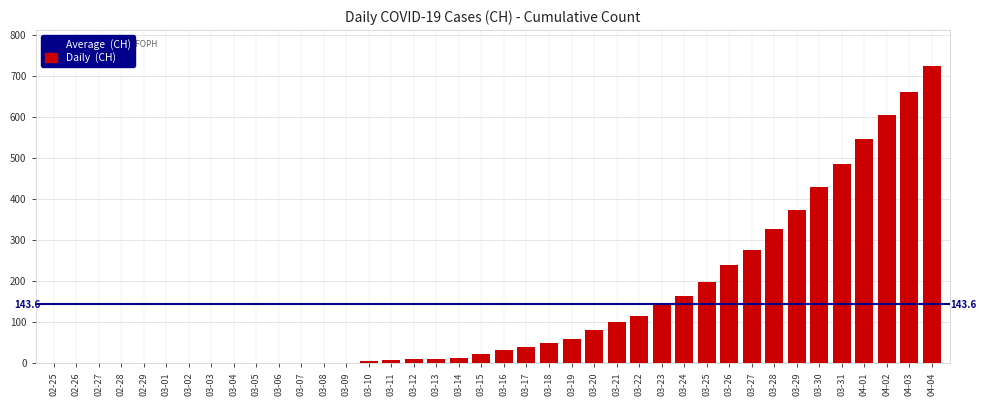

Where is the data nearest to the value 363?

03-29